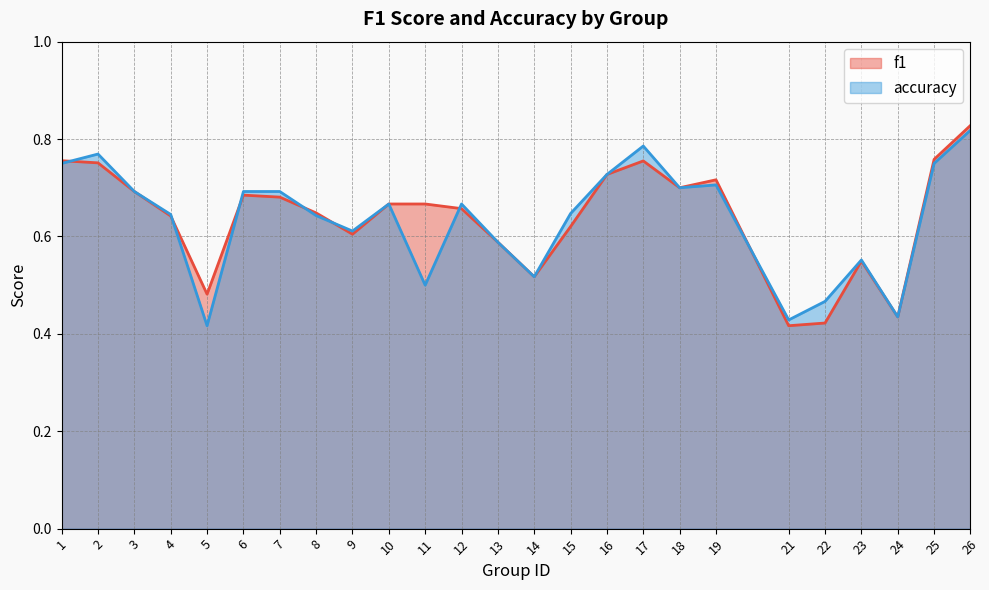

At how many categories does at least one series exceed 0?

25